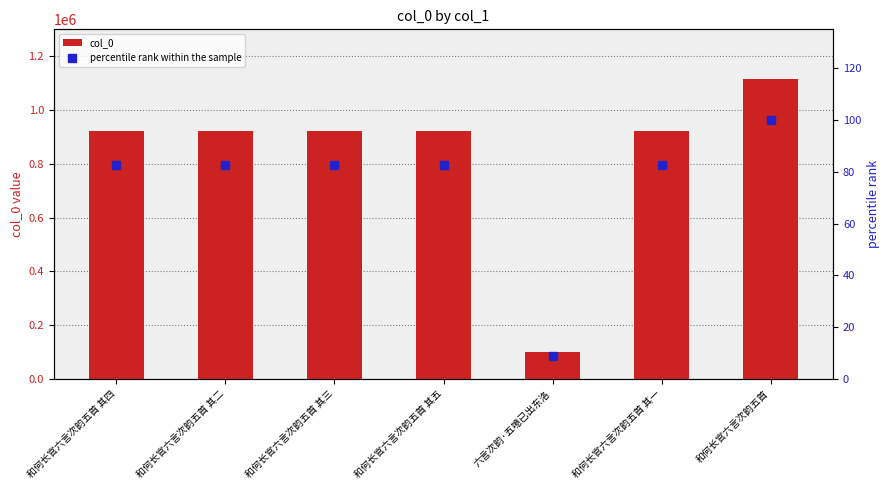

At which label is col_0 closest to 608745?

和何长官六言次韵五首 其一